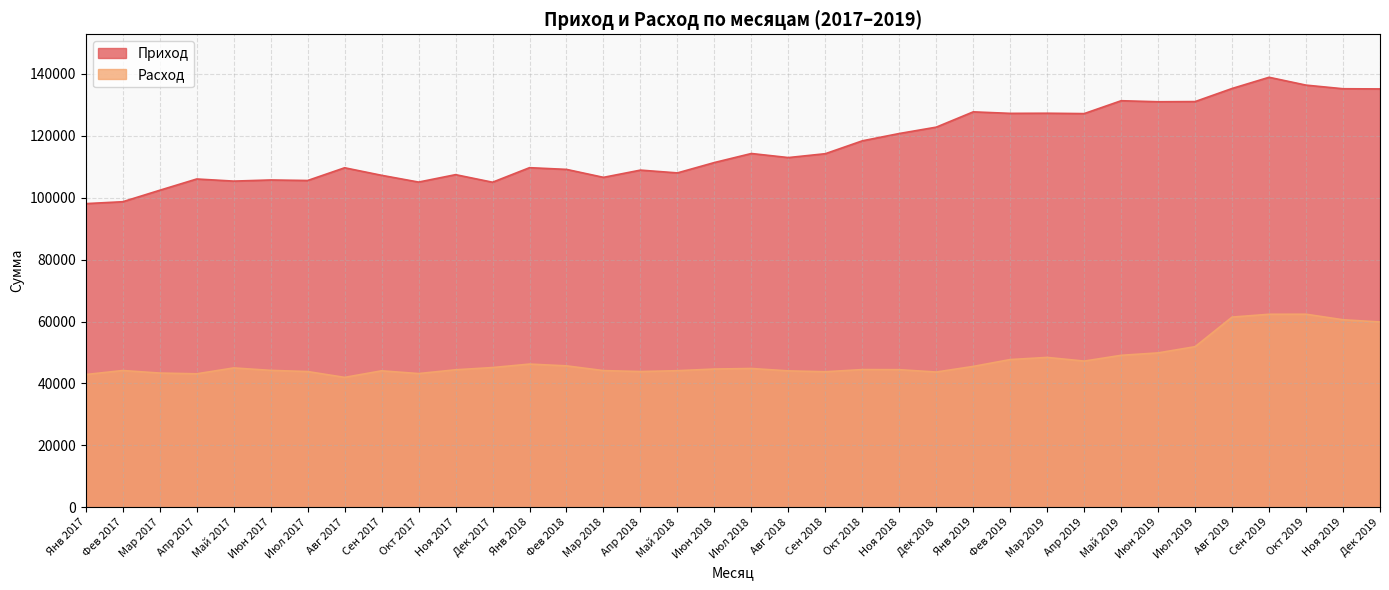

Count the number of categories in the chart.

36